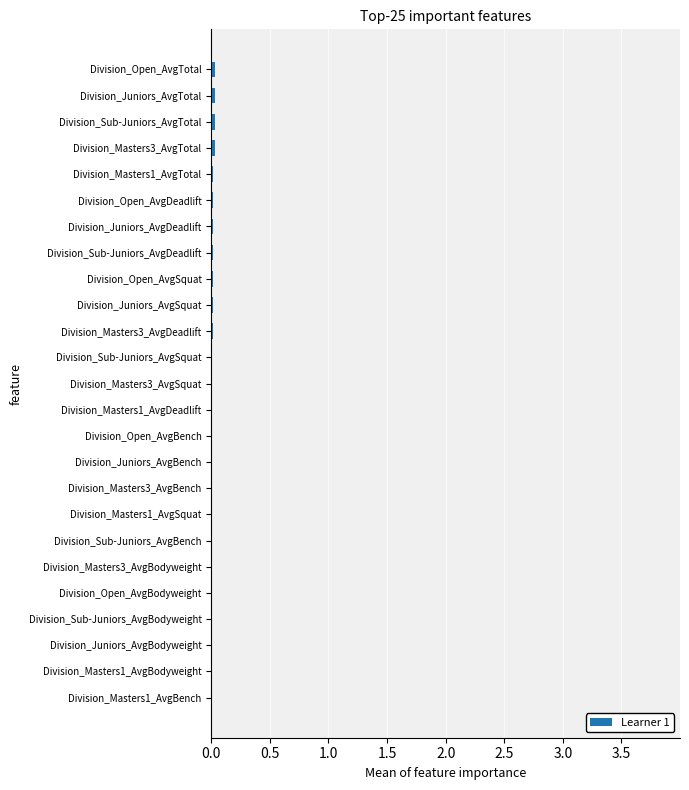

Is it true that the value at Division_Masters1_AvgDeadlift is 0.0?

True